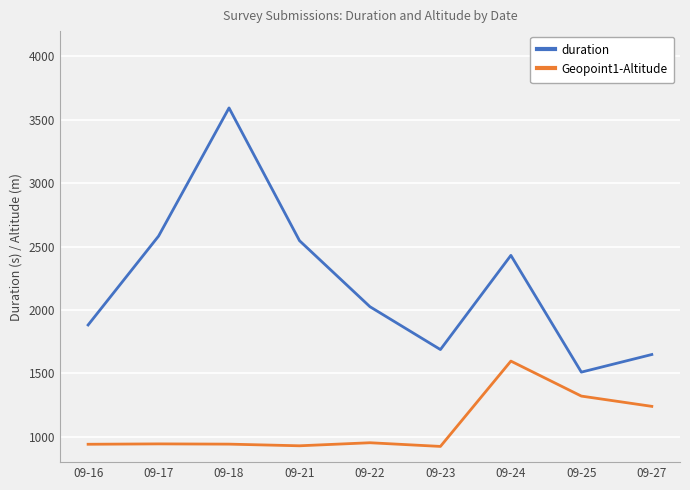

The Geopoint1-Altitude series shows 1321 at 09-25. True or false?

True